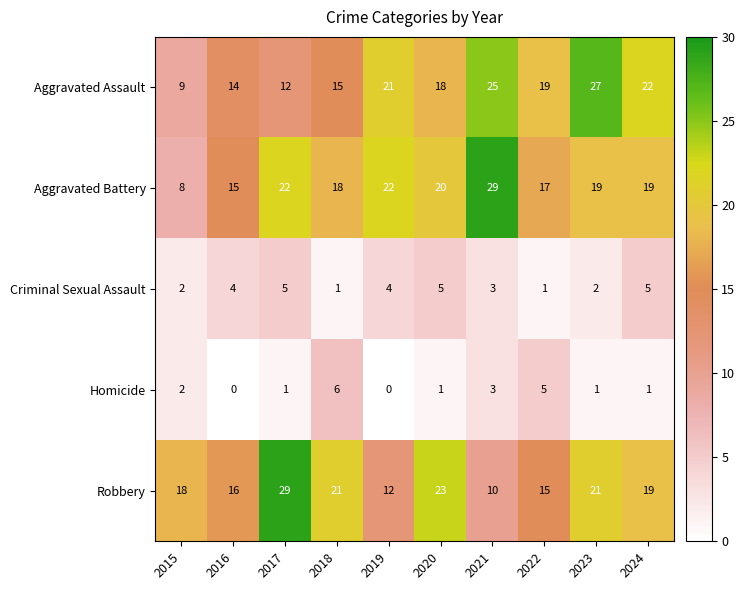

The value of Homicide at 2015 is 2. True or false?

True